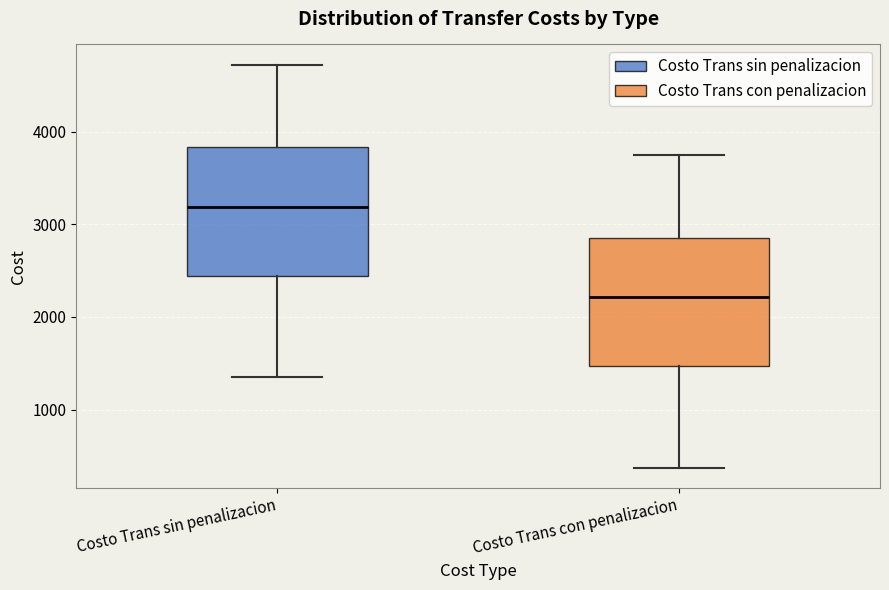

Where does the median line of the box for Costo Trans con penalizacion sit on the y-axis? The values are not printed on the chart, so give them approximately, as read against the axis.

2200